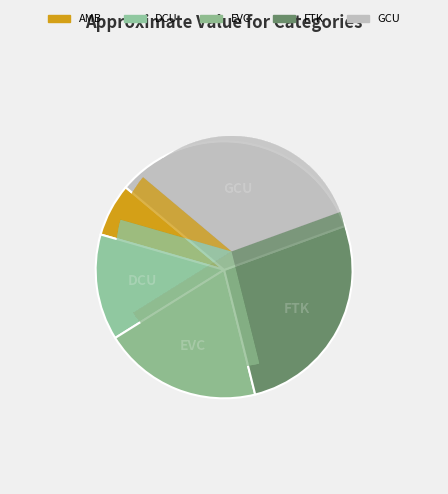

Combined, do FTK and AMB account for over 50%?

No